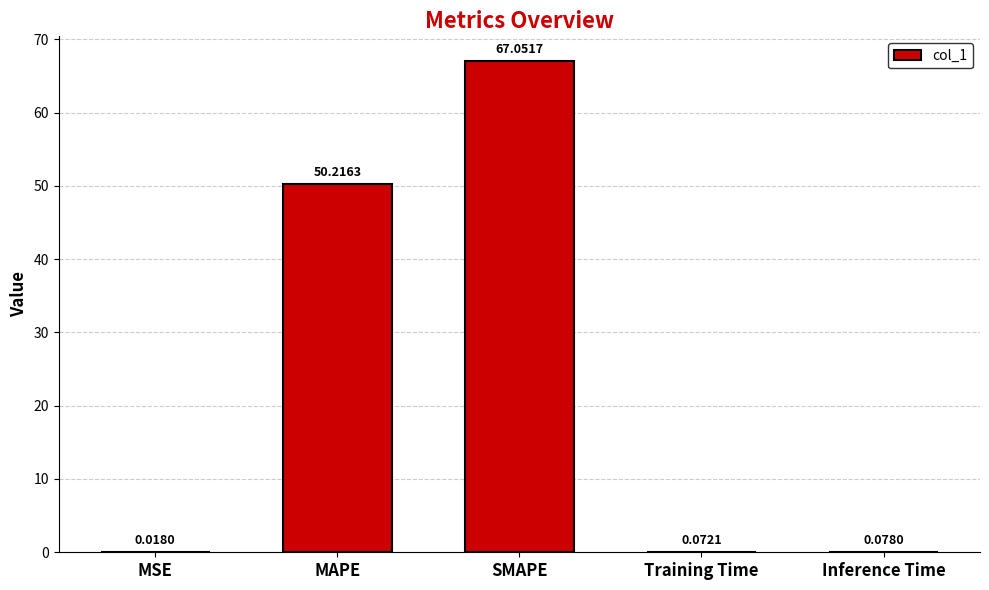

Approximately how many times larger is the value at MAPE compared to SMAPE?

0.7